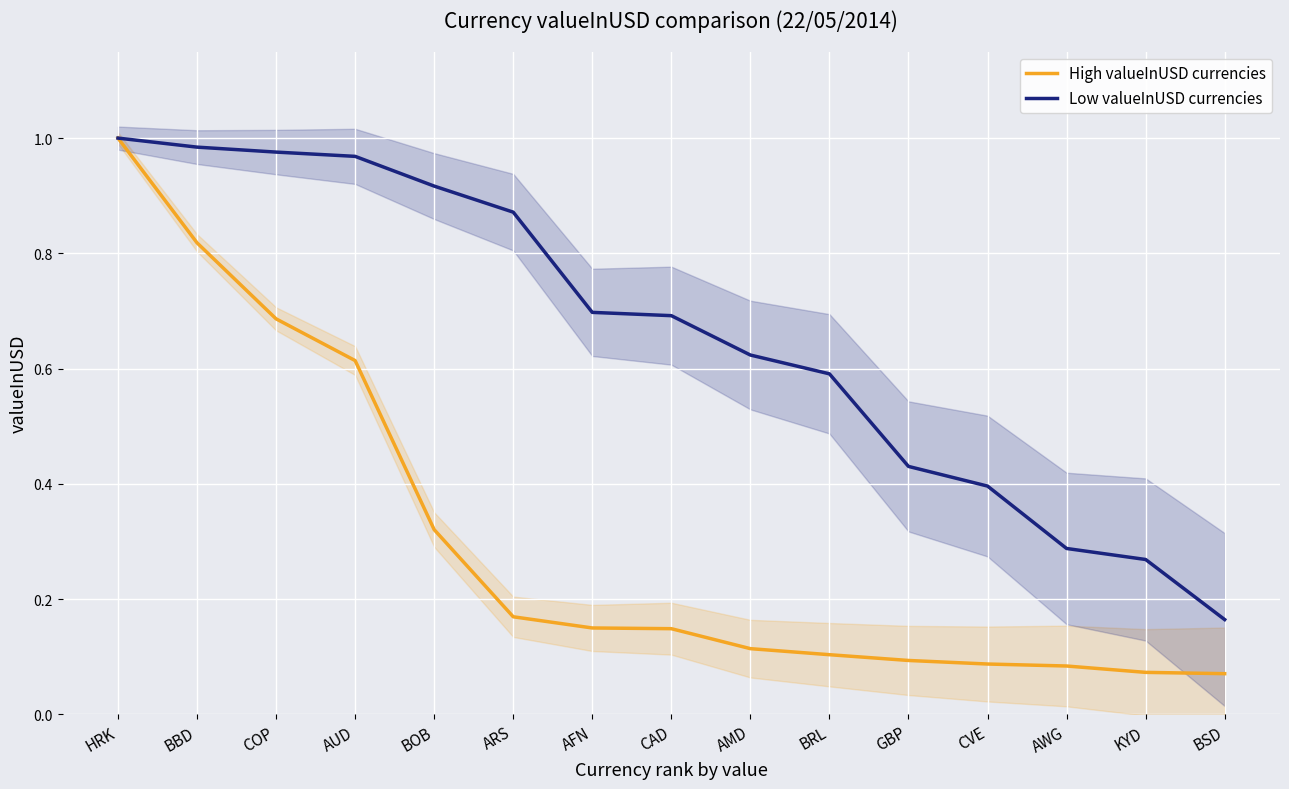

At which category is the sum across all series the highest?

HRK